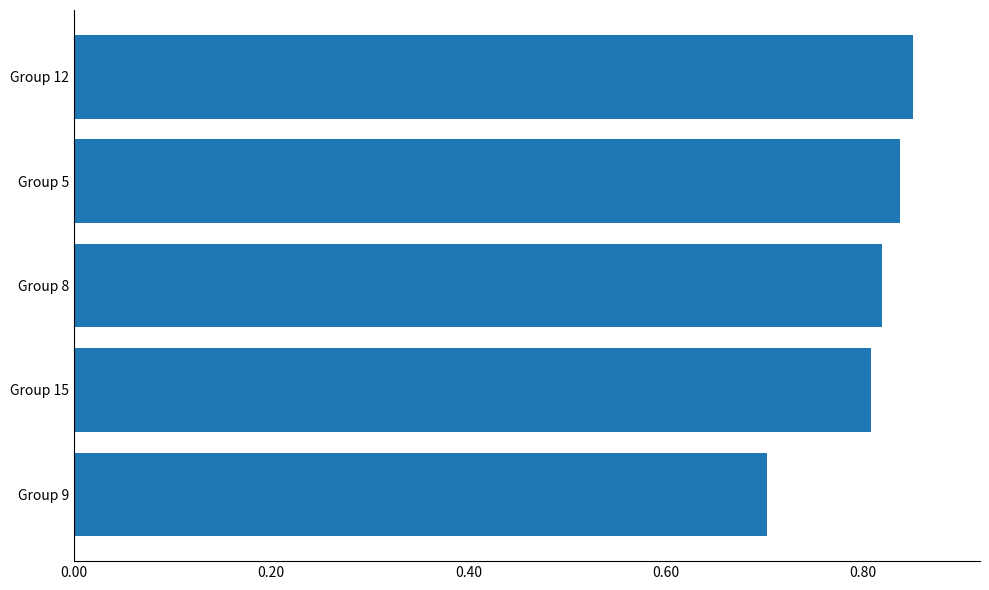

At which label is the value closest to 0?

Group 9